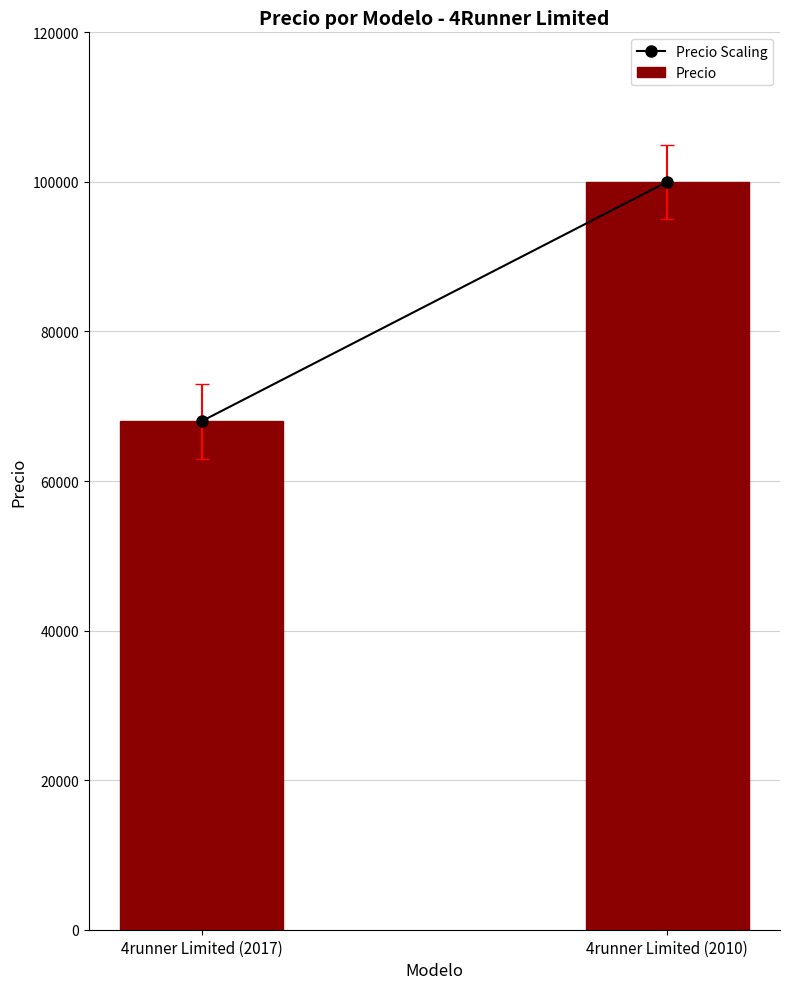

Reading left to right, what are all the values shown in this chart?

68000	100000